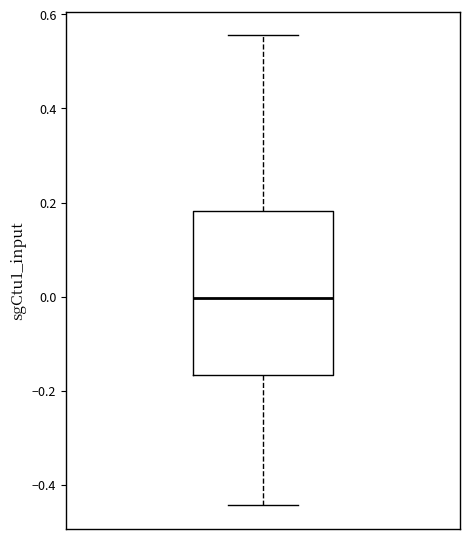

Where does the median line of the box sit on the y-axis? The values are not printed on the chart, so give them approximately, as read against the axis.

0.00